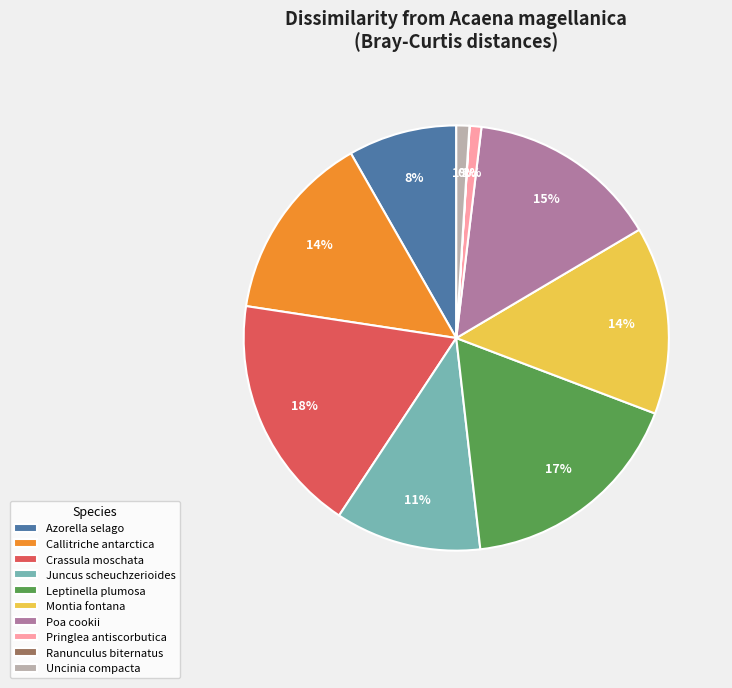

To the nearest percent, what is the difference between the largest and smallest slice percentages?

18%